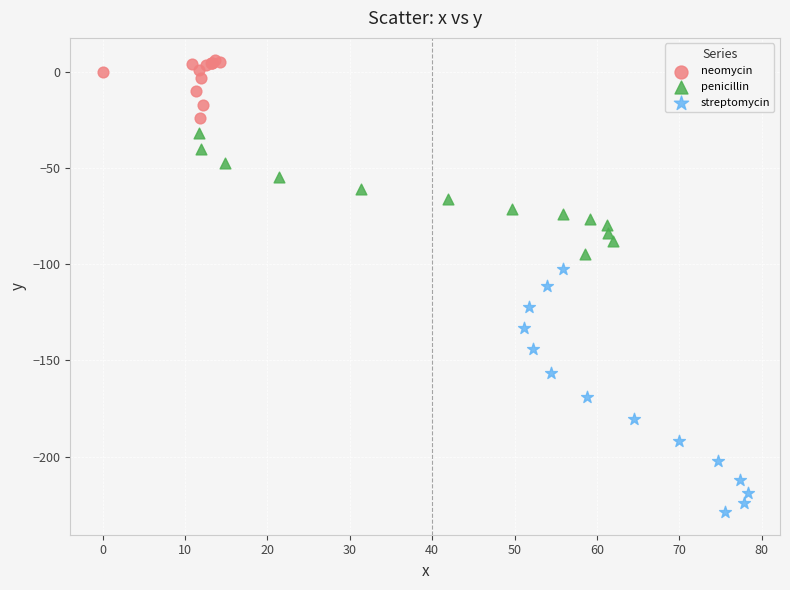

Which series contains the lowest Y value?

streptomycin